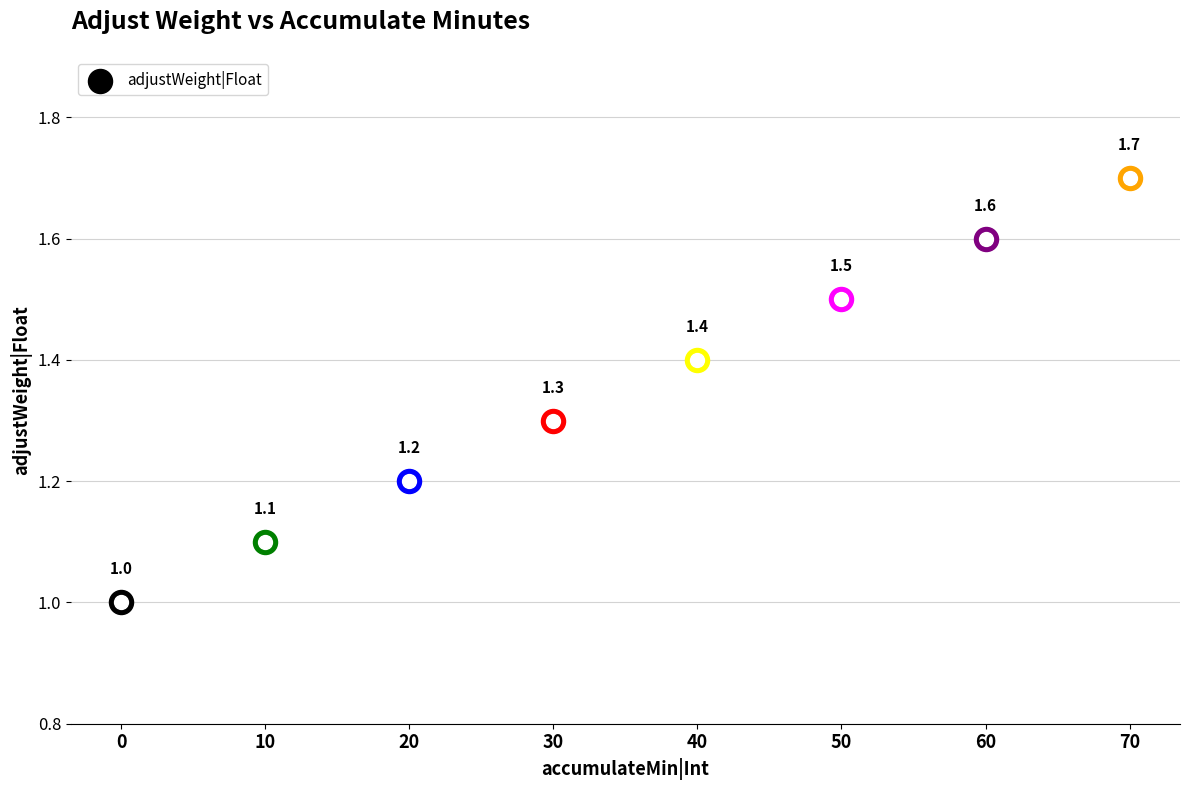

Which has a higher value, 50 or 30?

50